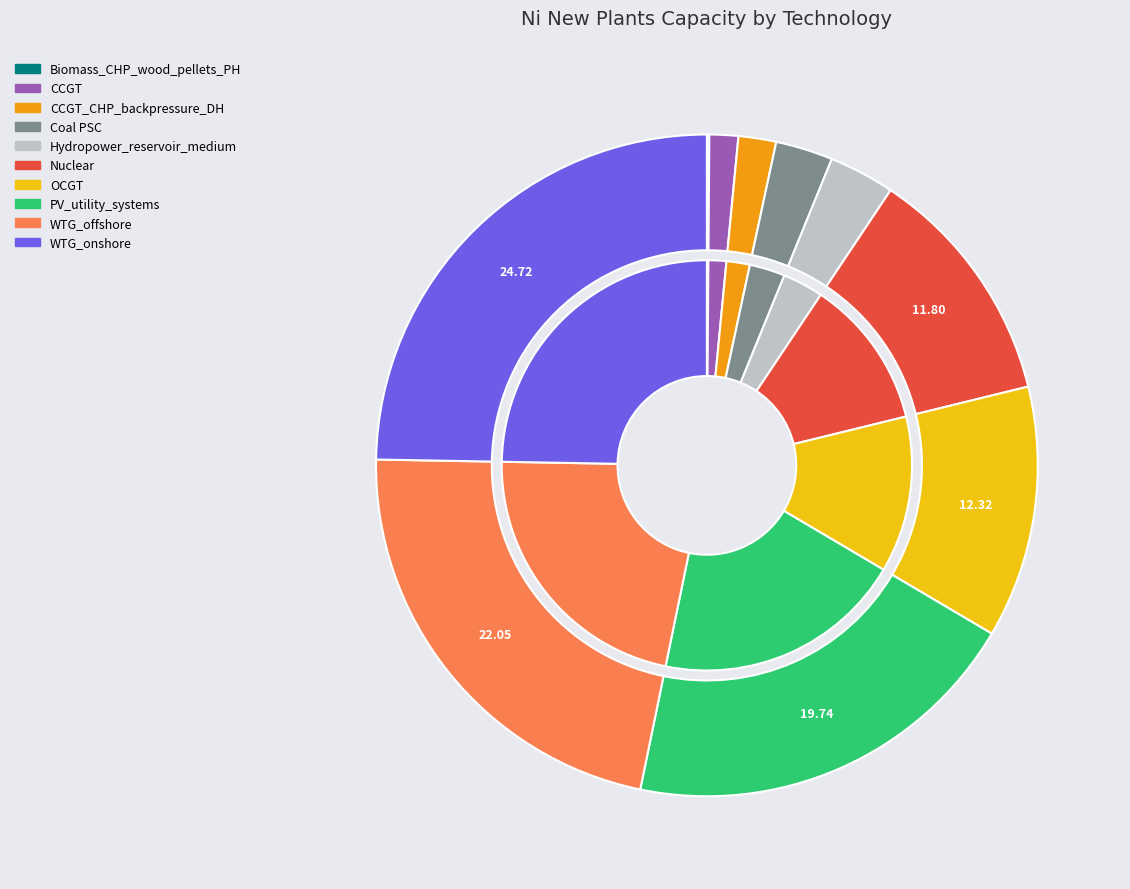

True or false: WTG_offshore accounts for 22% of the total.

True